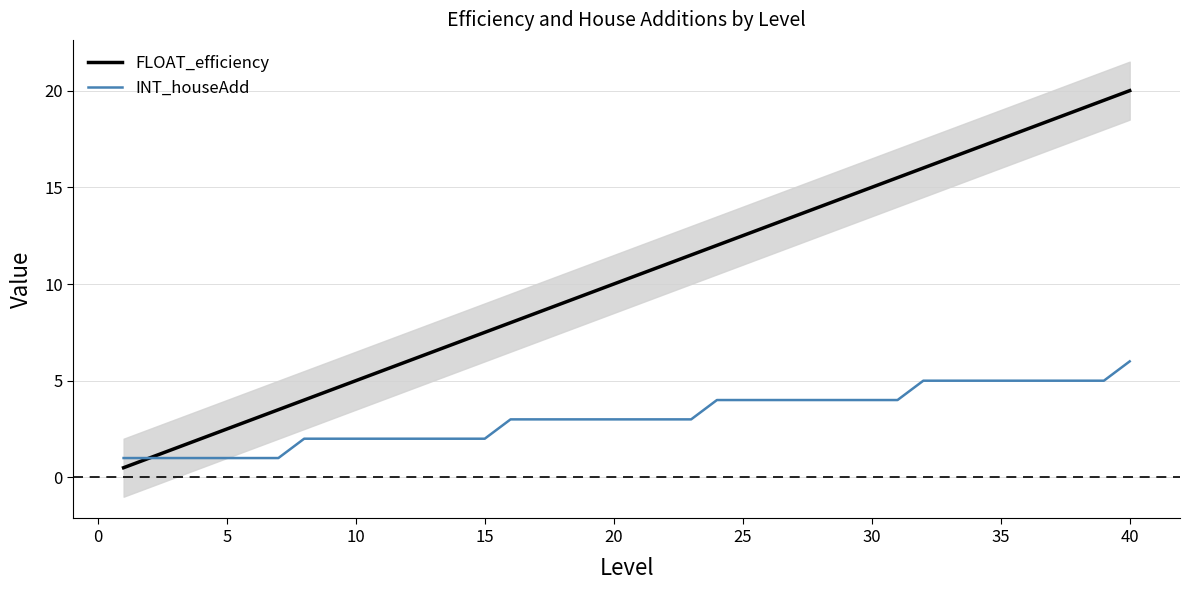

What is the highest value of the INT_houseAdd series?

6.0